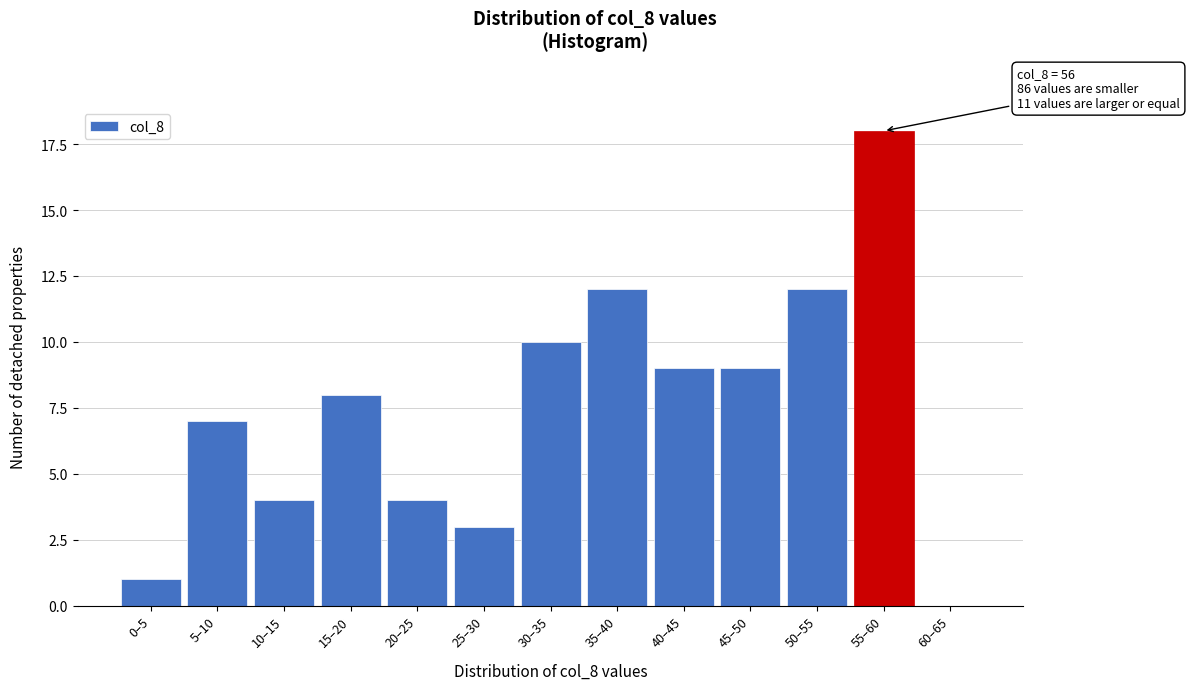

Reading left to right, transcribe all the data shown in this chart.

0–5=1	5–10=7	10–15=4	15–20=8	20–25=4	25–30=3	30–35=10	35–40=12	40–45=9	45–50=9	50–55=12	55–60=18	60–65=0